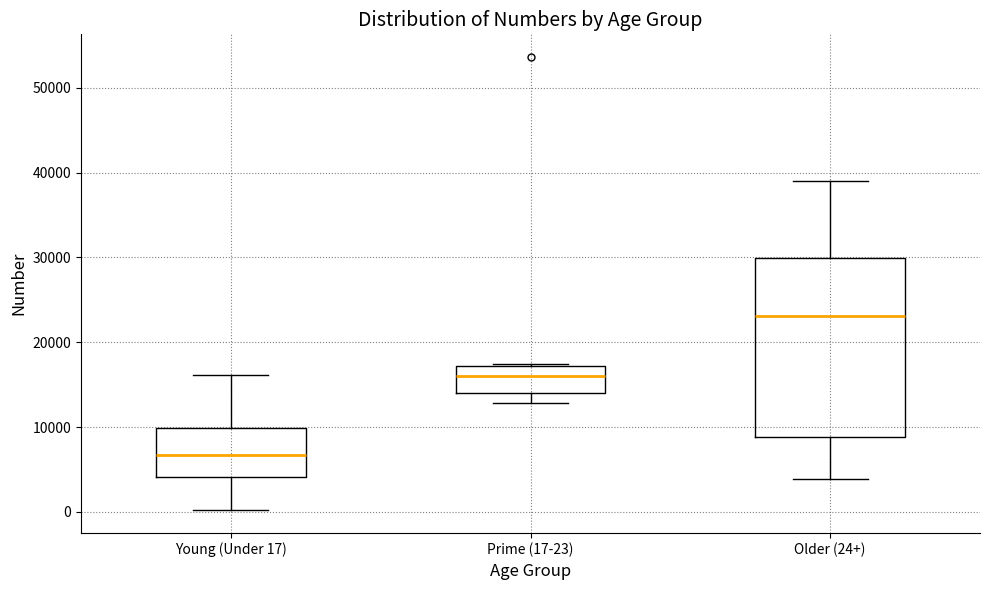

Where does the lower whisker of the box for Older (24+) end on the y-axis? The values are not printed on the chart, so give them approximately, as read against the axis.

4000